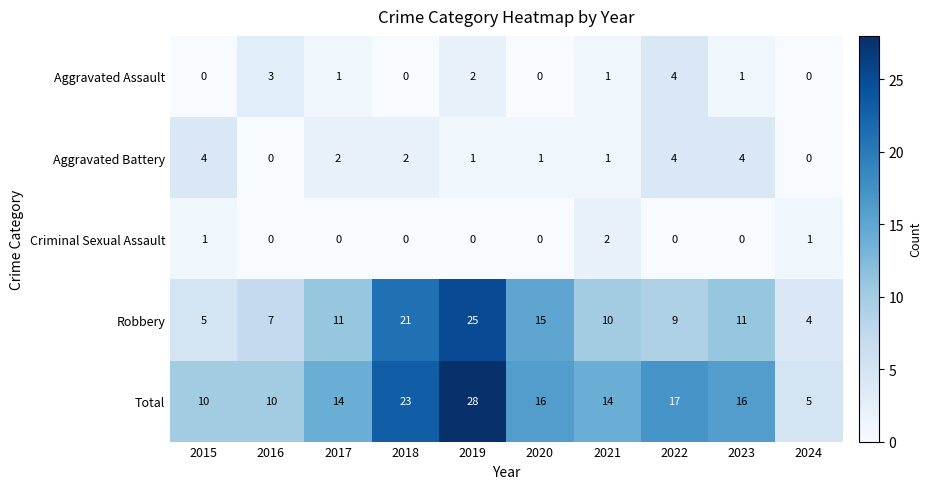

What is the difference between the maximum and minimum values in the Aggravated Assault series?

4